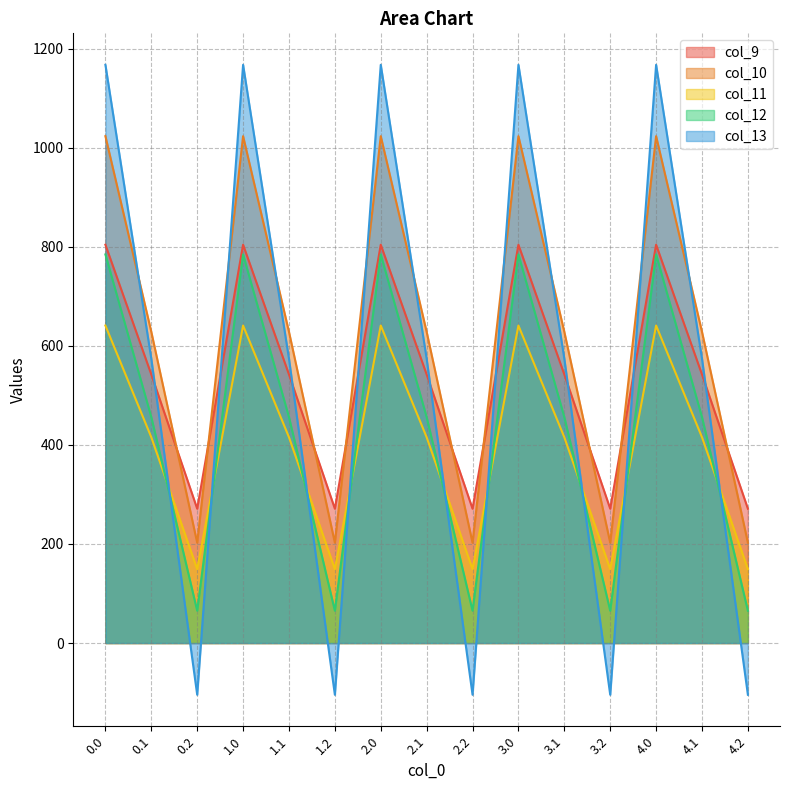

Which series has the widest spread of values?

col_13